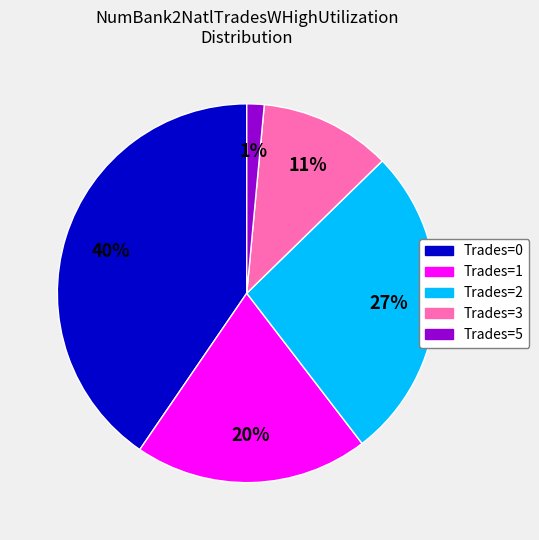

Is there any slice that represents more than half of the pie?

No